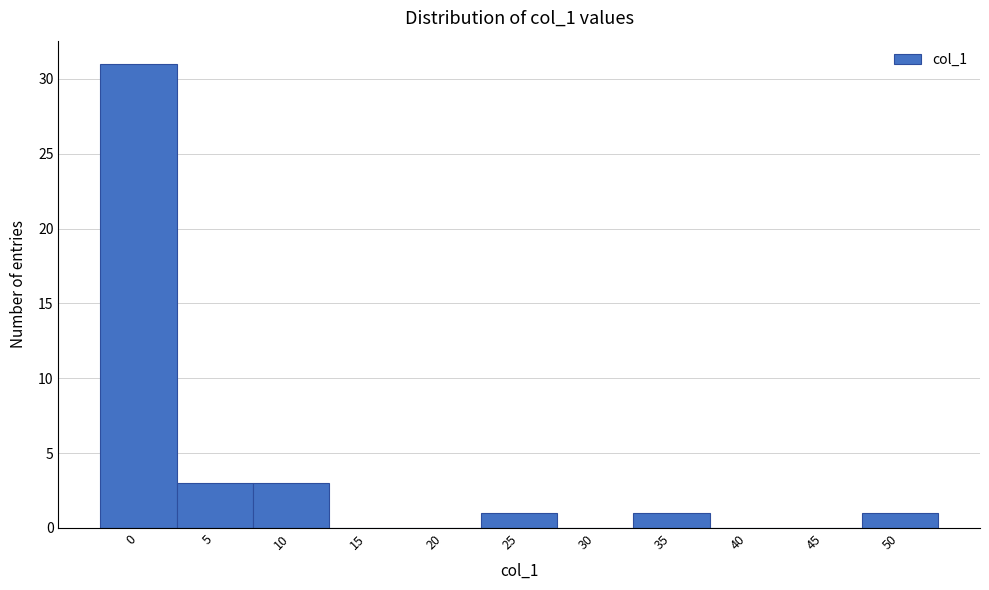

Reading right to left, transcribe all the data shown in this chart.

50=1	45=0	40=0	35=1	30=0	25=1	20=0	15=0	10=3	5=3	0=31